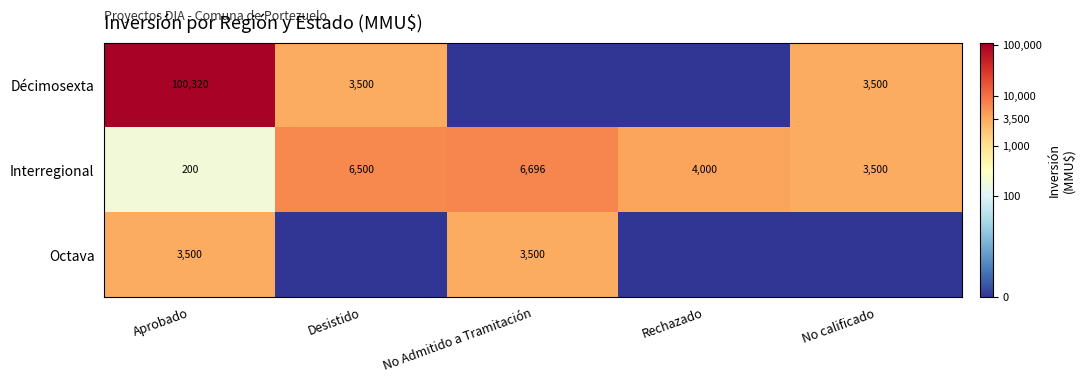

What value does the Interregional series have at Rechazado, to the nearest 10?

4000